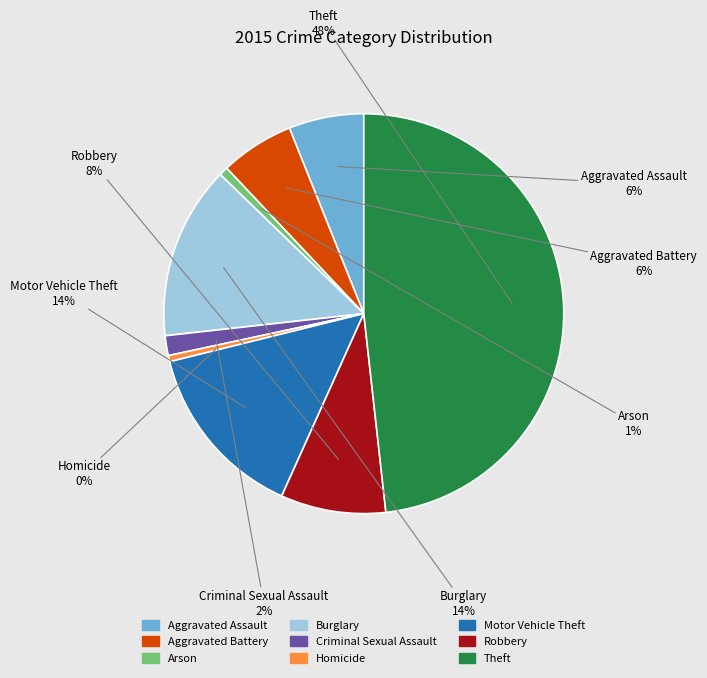

Is there a majority slice in this chart?

No